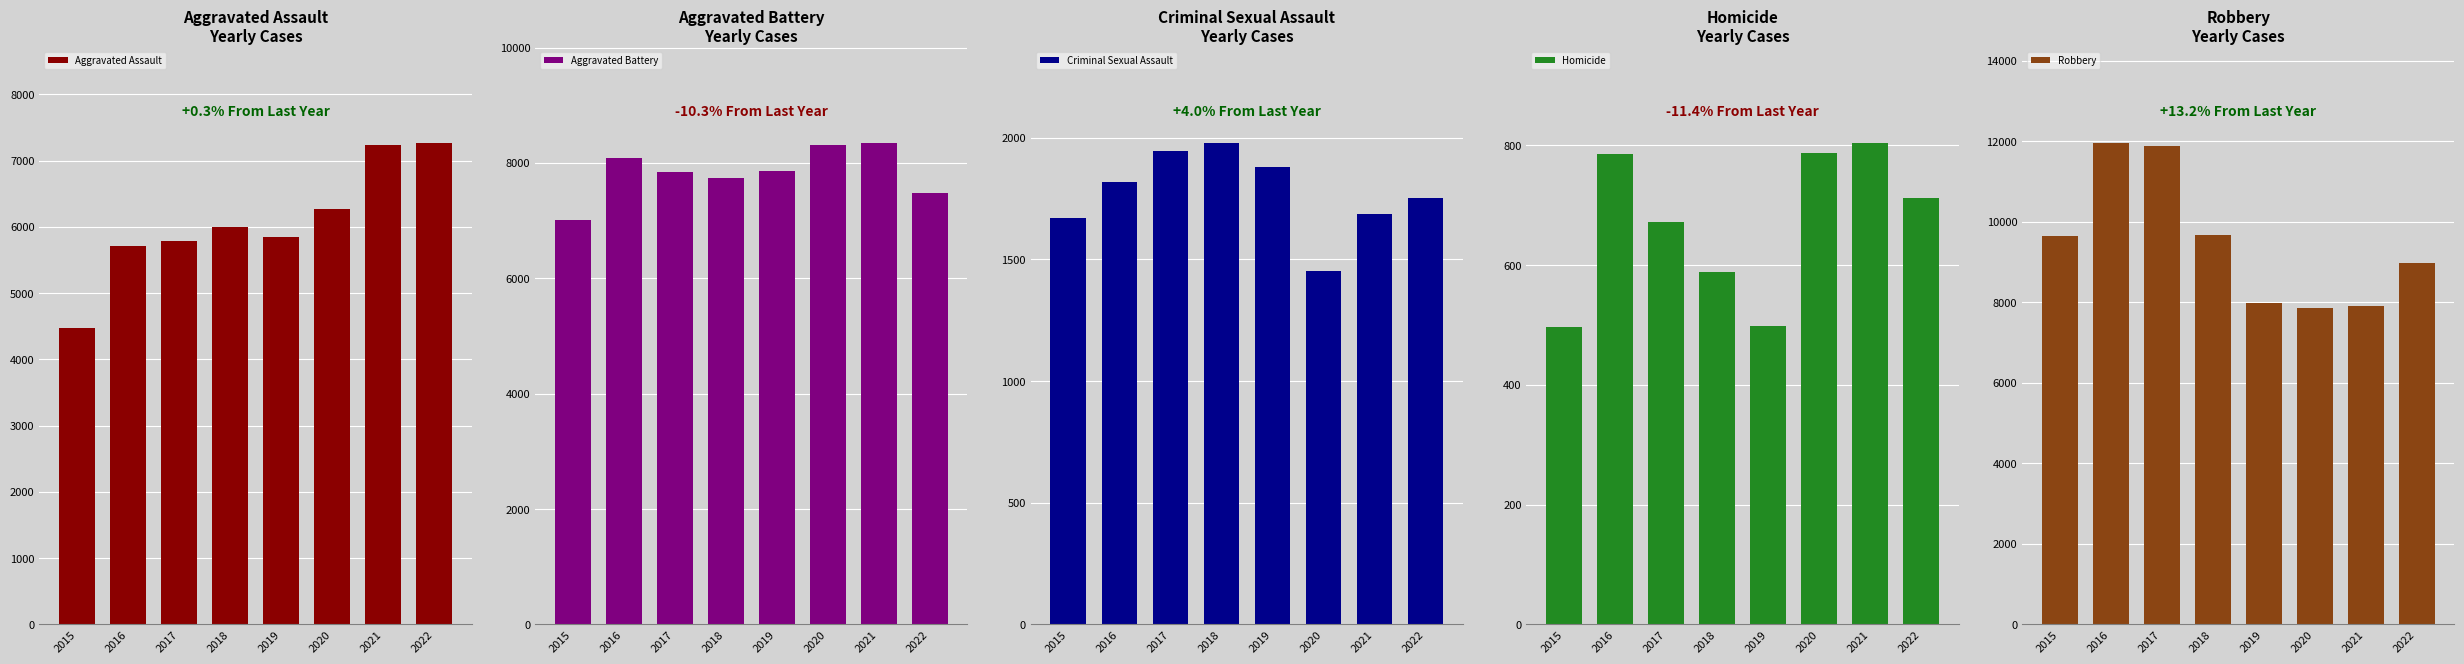

What is the highest value of the Homicide series?

804